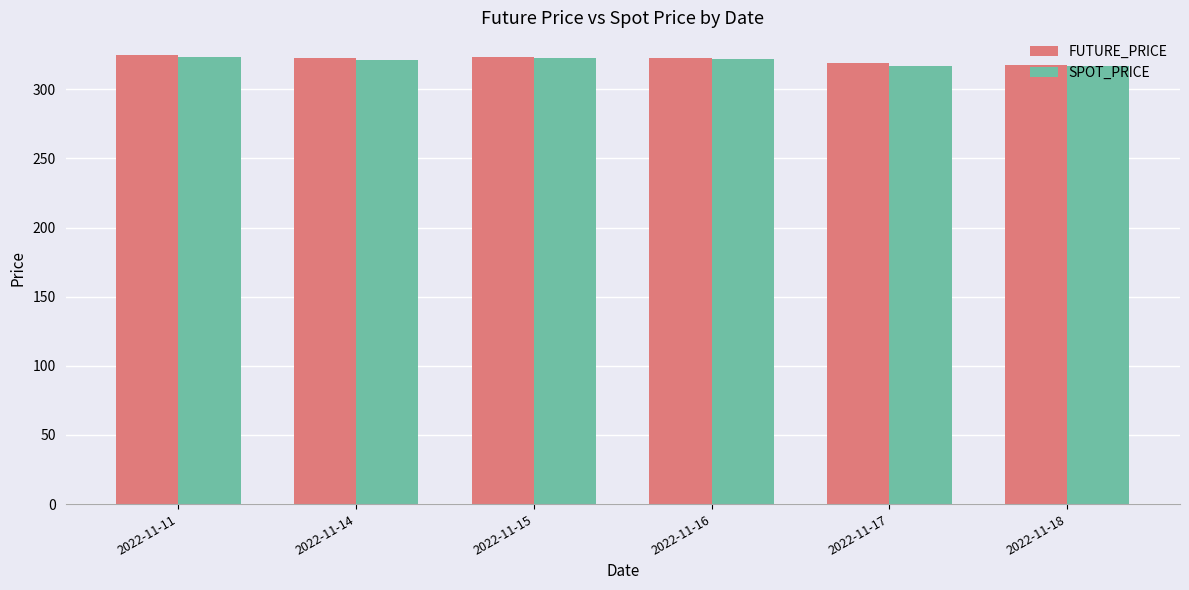

How many bars are there in each group?

2